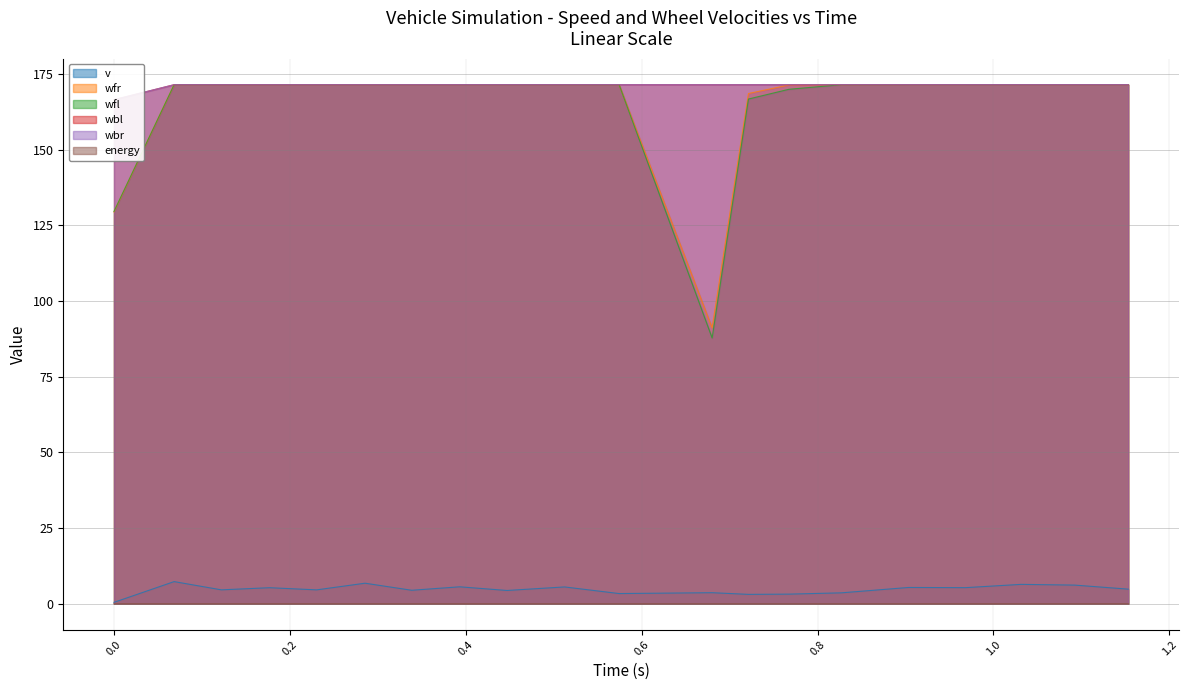

How many interior local valleys does the wbr series have?

5